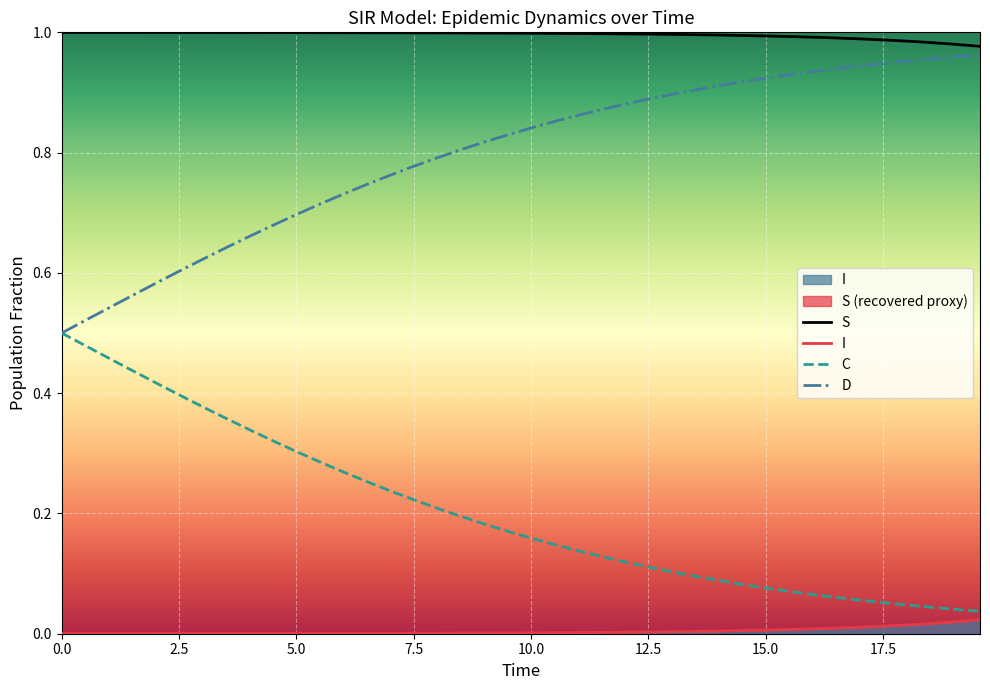

List the series in order of their overall mean, highest first.

S, D, C, I